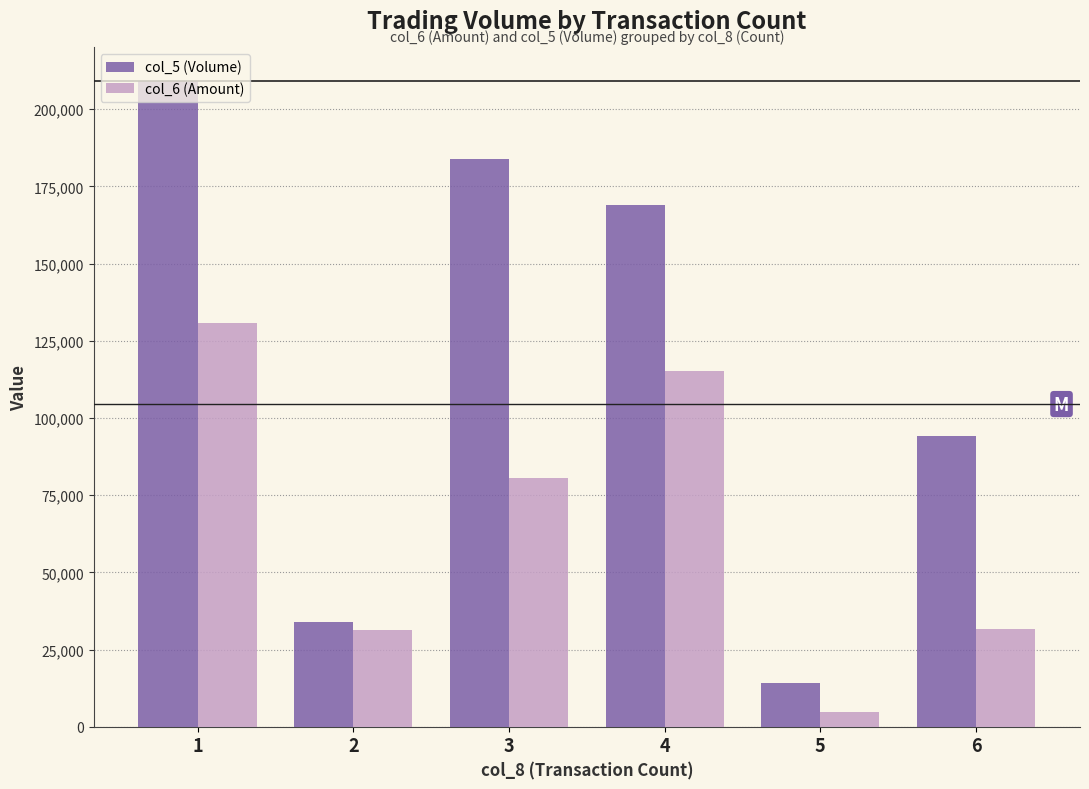

What is the value of the col_5 (Volume) bar at the 4th from the left?

169000